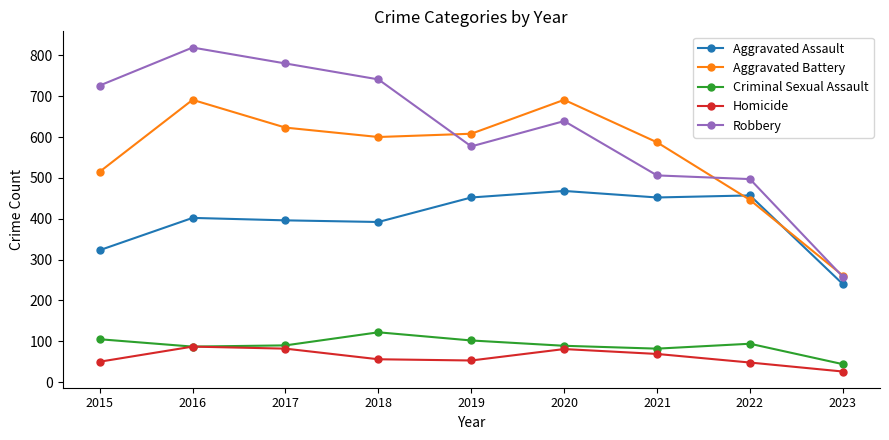

Which category has the highest value across all series?

2016